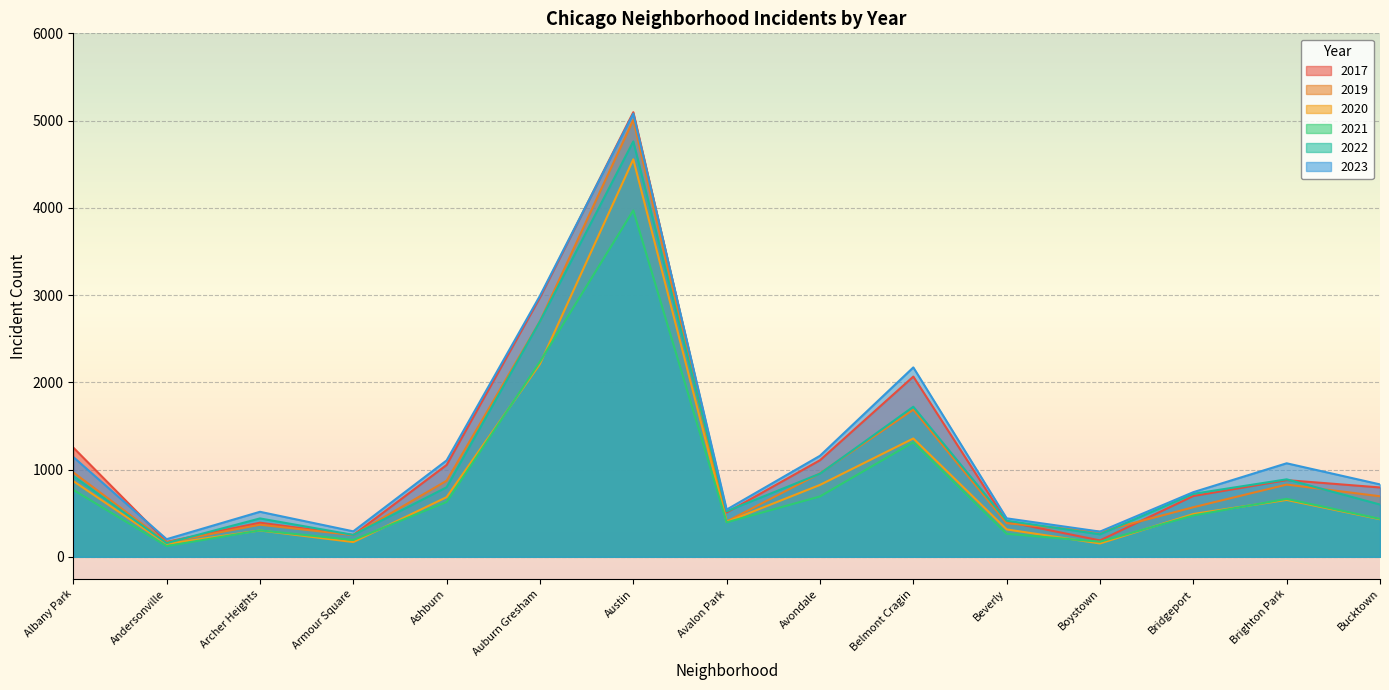

What position from the left is Brighton Park?

14